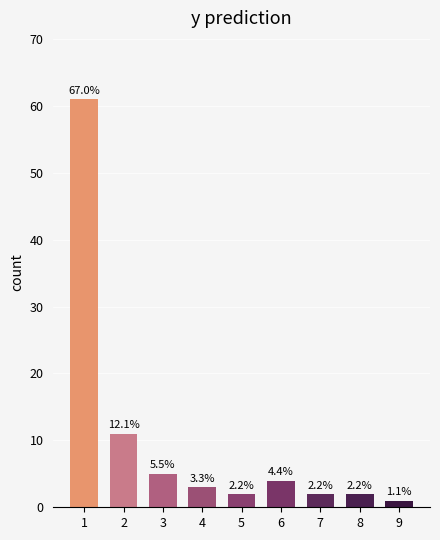

Are the bars horizontal?

No